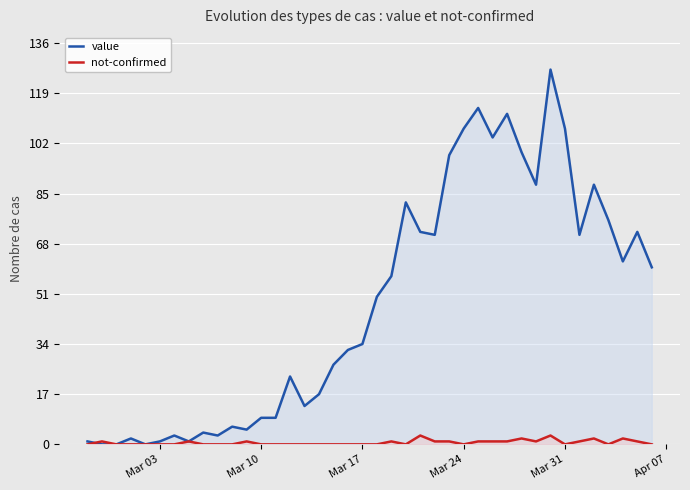

Which series has the largest range (max minus min)?

value